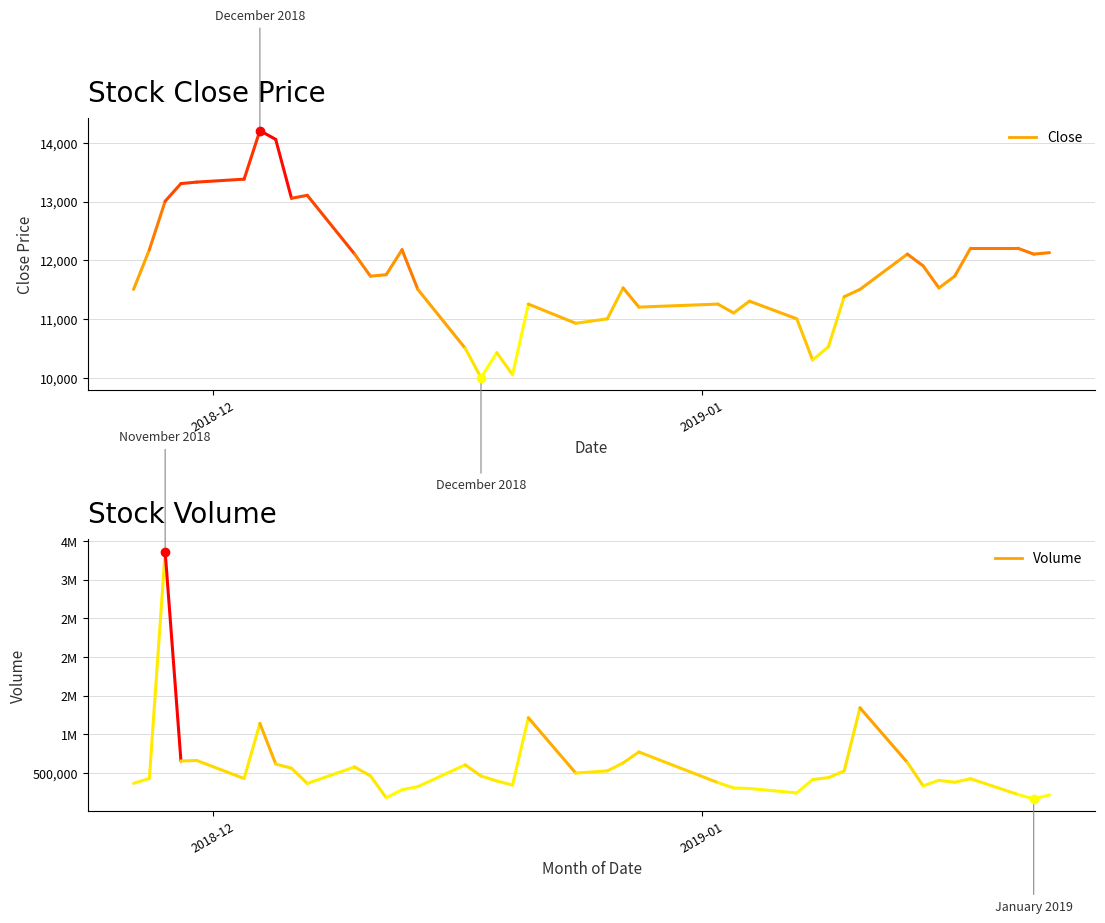

How many values in the Volume series exceed 428179?

19